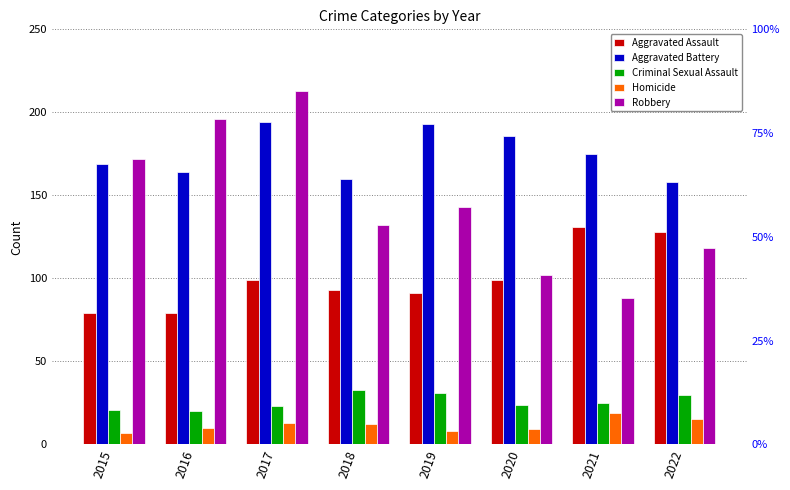

Where is Aggravated Assault nearest to the value 105?

2017